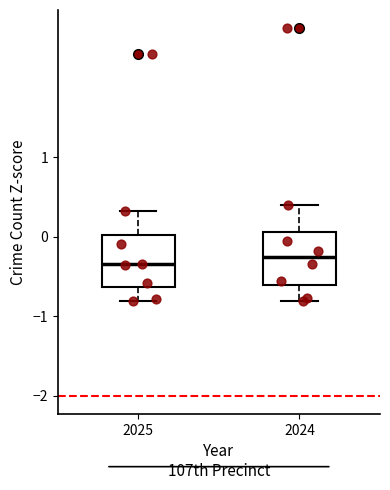

Reading left to right, transcribe this box plot: for each box, give where its median line is, the range the box spans, and where its two whiskers end, as read against the y-axis. The values are not printed on the chart, so give them approximately, as read against the axis.

2025: median -0.3, box -0.6 to 0.0, whiskers -0.8 to 0.3
2024: median -0.3, box -0.6 to 0.1, whiskers -0.8 to 0.4